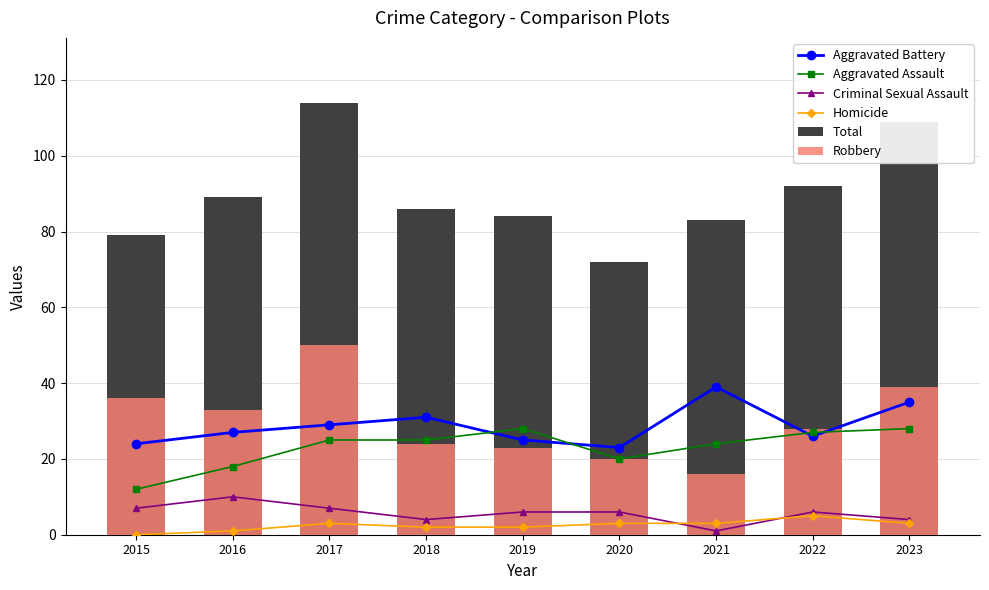

Reading left to right, what are all the values shown in this chart?

Aggravated Battery: 2015=24	2016=27	2017=29	2018=31	2019=25	2020=23	2021=39	2022=26	2023=35
Aggravated Assault: 2015=12	2016=18	2017=25	2018=25	2019=28	2020=20	2021=24	2022=27	2023=28
Criminal Sexual Assault: 2015=7	2016=10	2017=7	2018=4	2019=6	2020=6	2021=1	2022=6	2023=4
Homicide: 2015=0	2016=1	2017=3	2018=2	2019=2	2020=3	2021=3	2022=5	2023=3
Total: 2015=79	2016=89	2017=114	2018=86	2019=84	2020=72	2021=83	2022=92	2023=109
Robbery: 2015=36	2016=33	2017=50	2018=24	2019=23	2020=20	2021=16	2022=28	2023=39